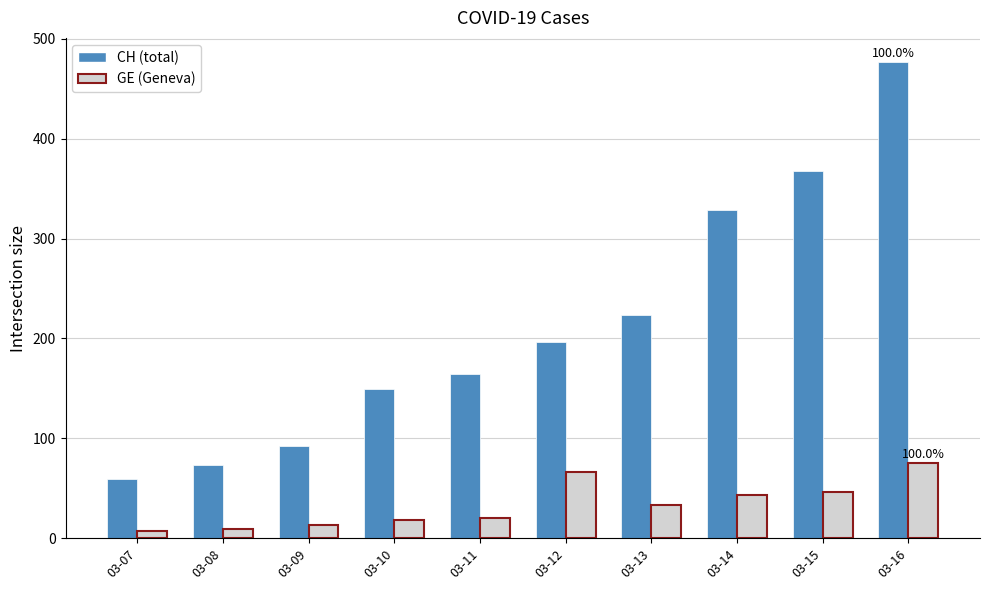

At which category is the sum across all series the highest?

03-16